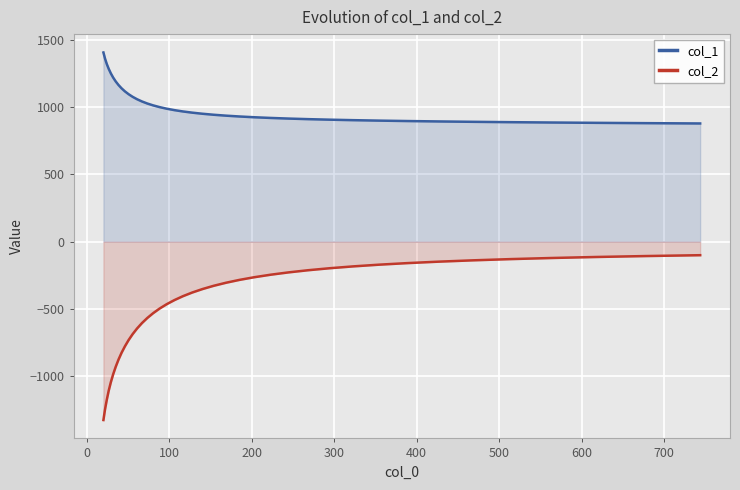

What is the highest value of the col_1 series?

1404.9